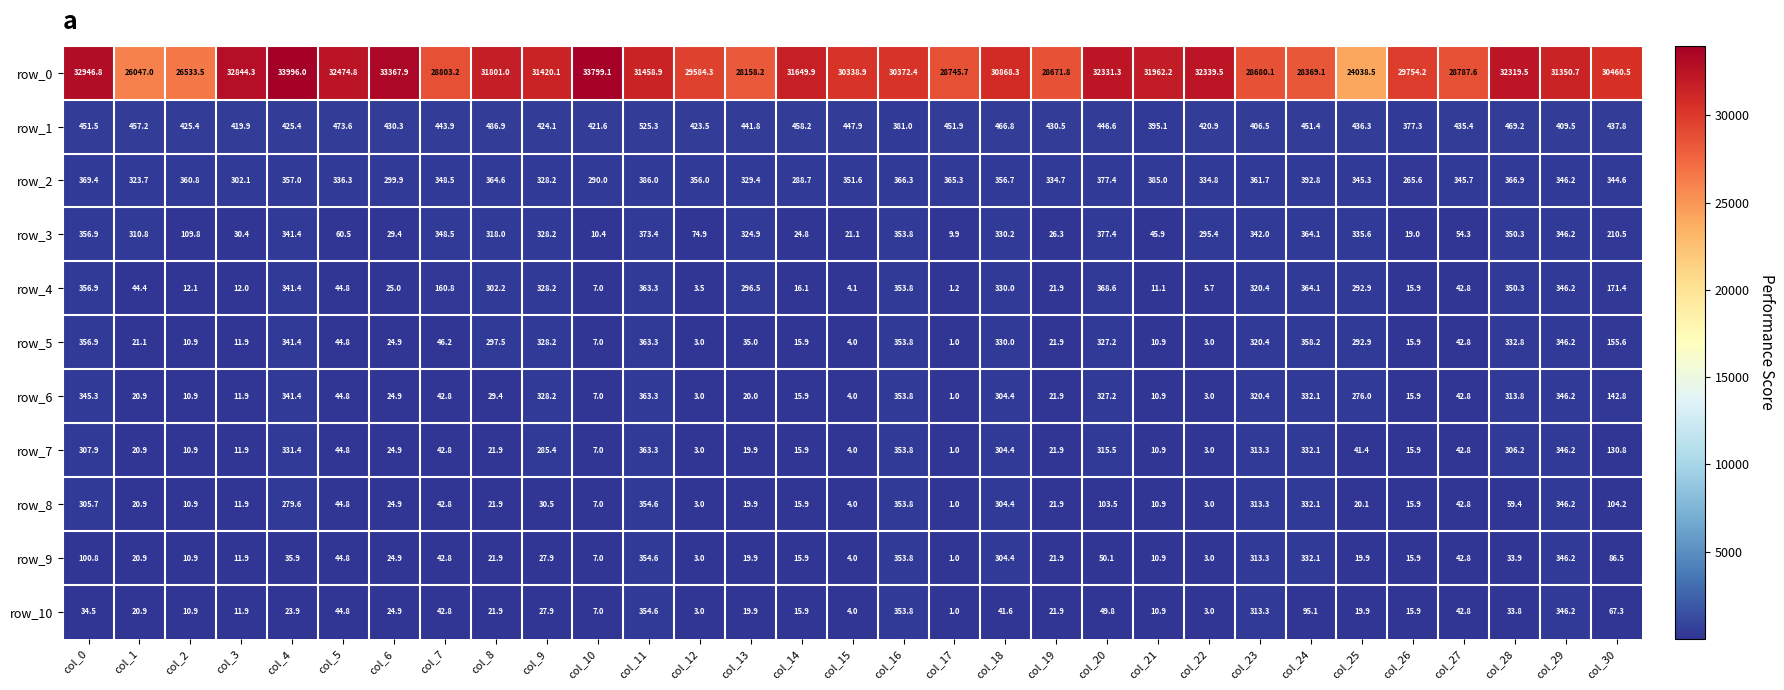

How many data points in row_0 are less than 30868?

15